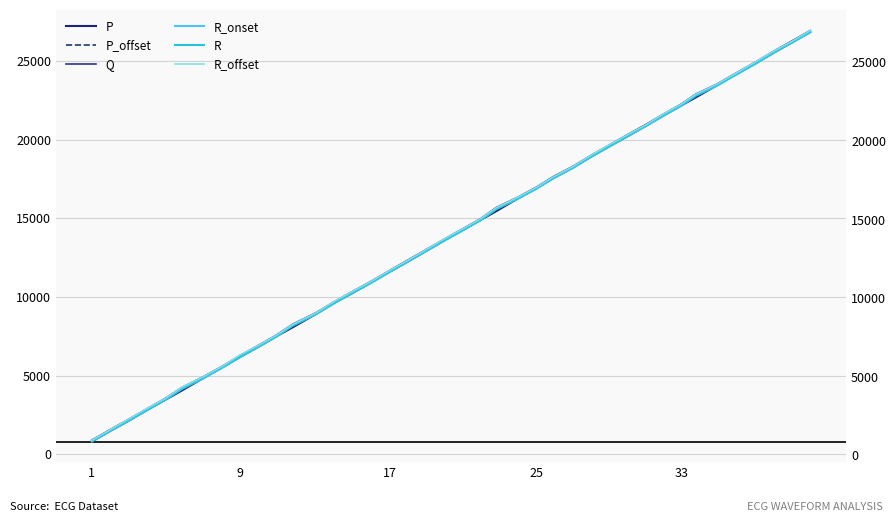

Does the chart display data point markers on the line(s)?

No